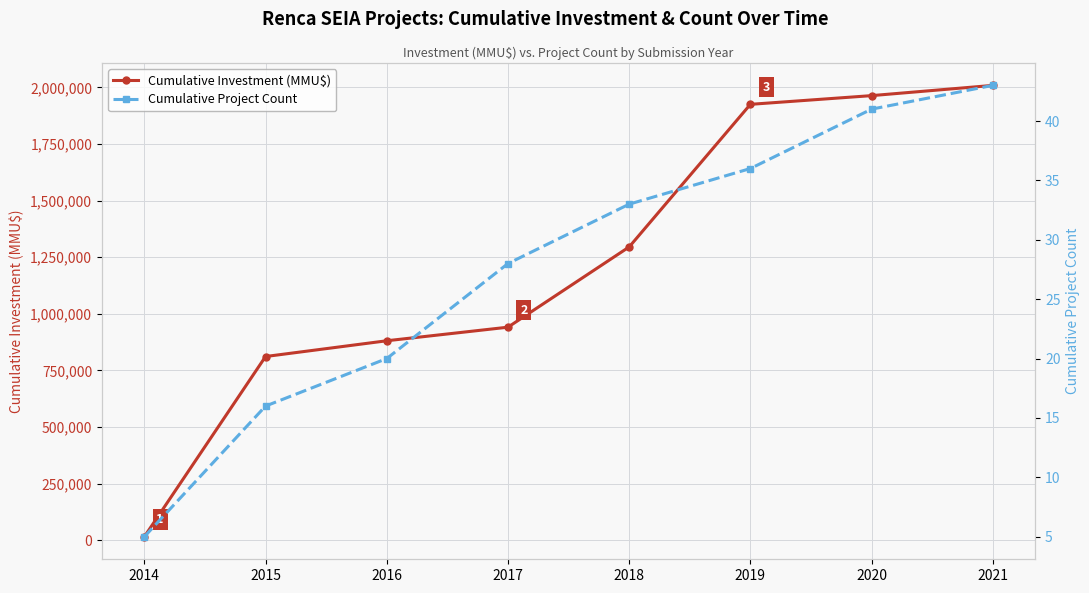

What is the value of the Cumulative Project Count point at the 5th from the left?

33